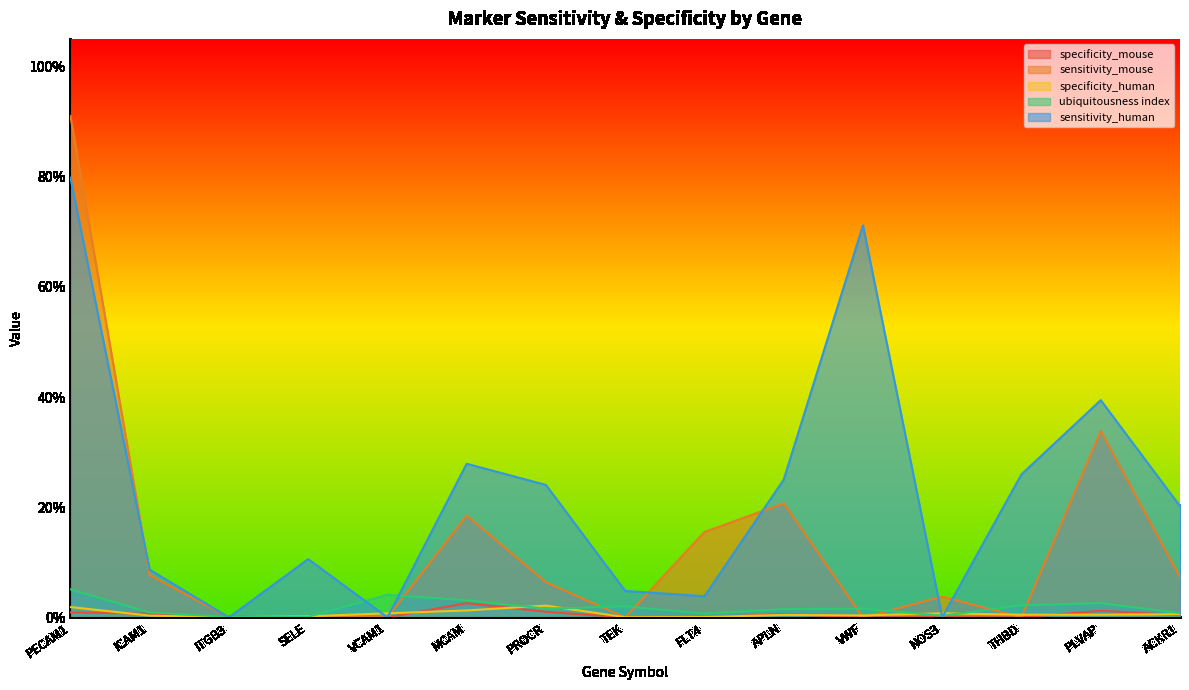

What is the total value across all series at VWF?

0.7